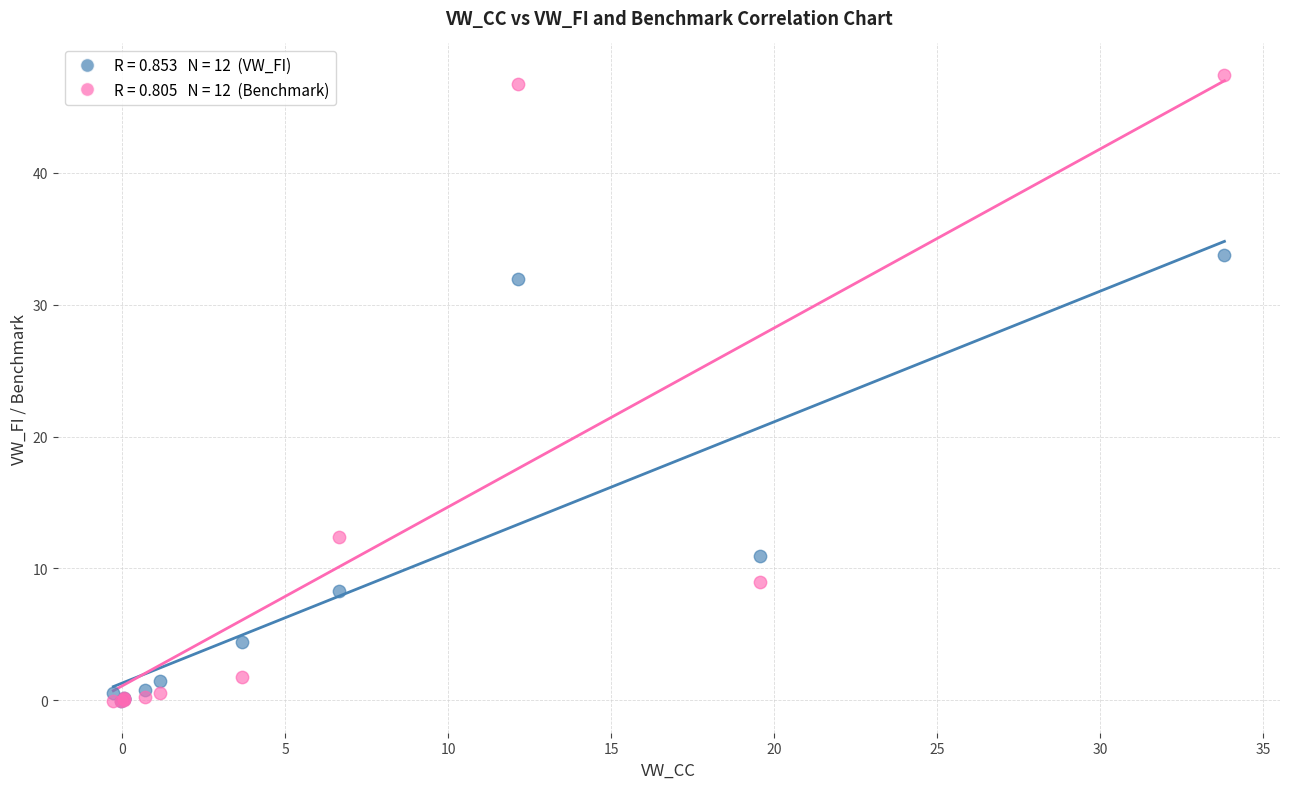

Across all series, what Y value is closest to 23?

31.9